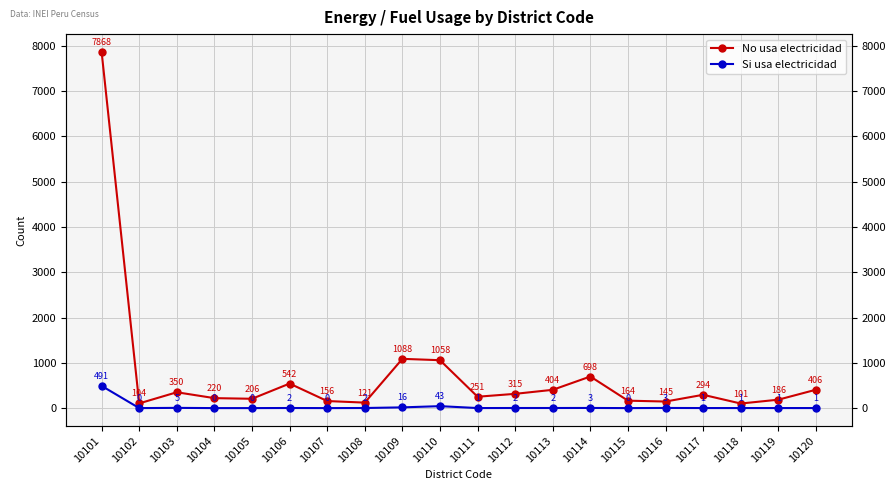

List the series in order of their peak value, lowest first.

Si usa electricidad, No usa electricidad